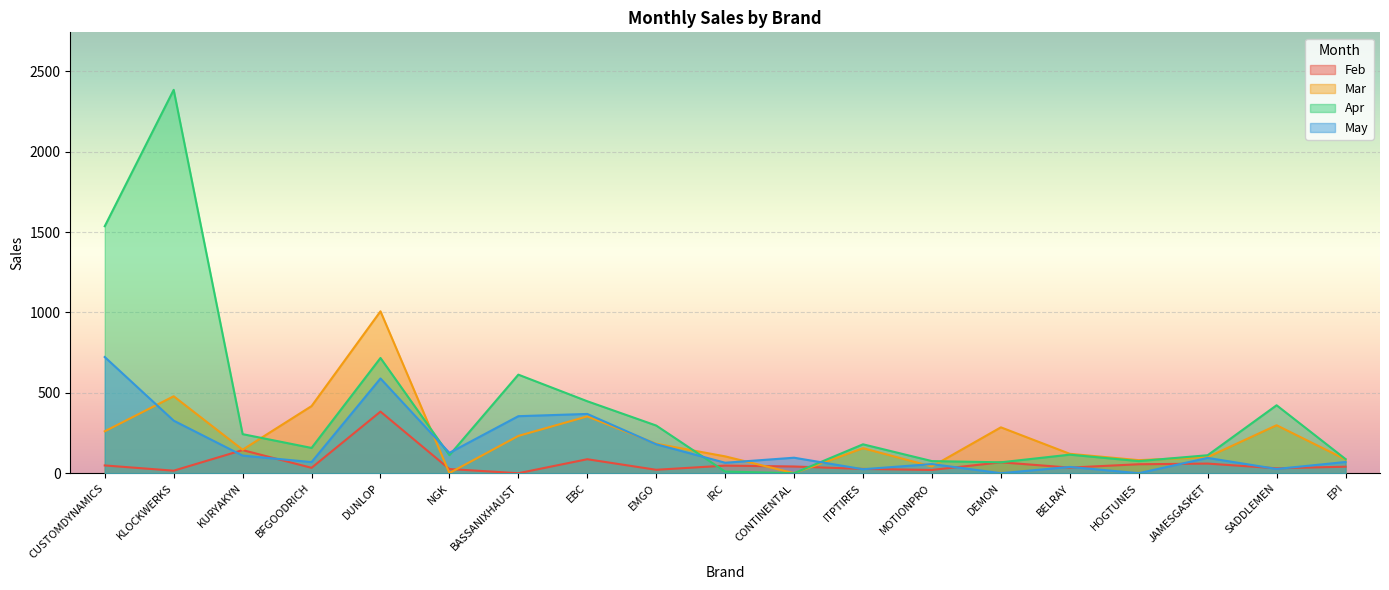

Which has a higher value, BELRAY or CONTINENTAL?

CONTINENTAL